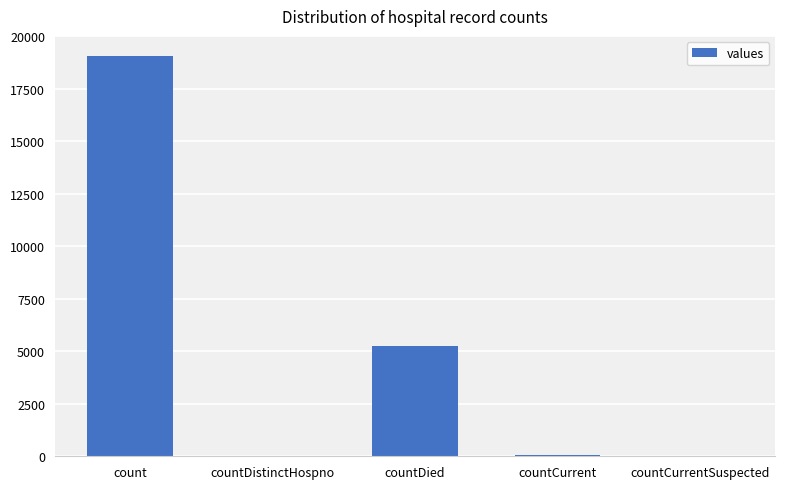

How many series are shown in this chart?

1